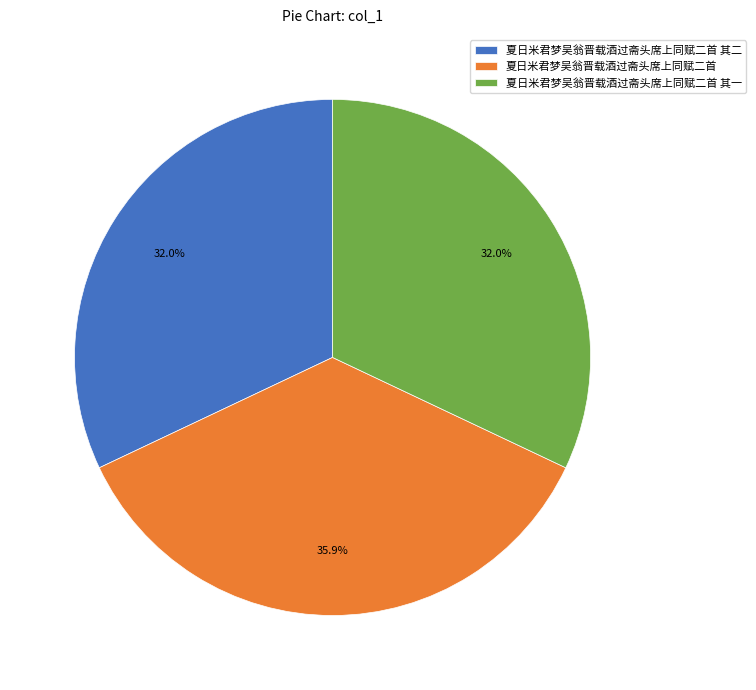

What is the ratio of the value at 夏日米君梦吴翁晋载酒过斋头席上同赋二首 其一 to the value at 夏日米君梦吴翁晋载酒过斋头席上同赋二首 其二?

1.0